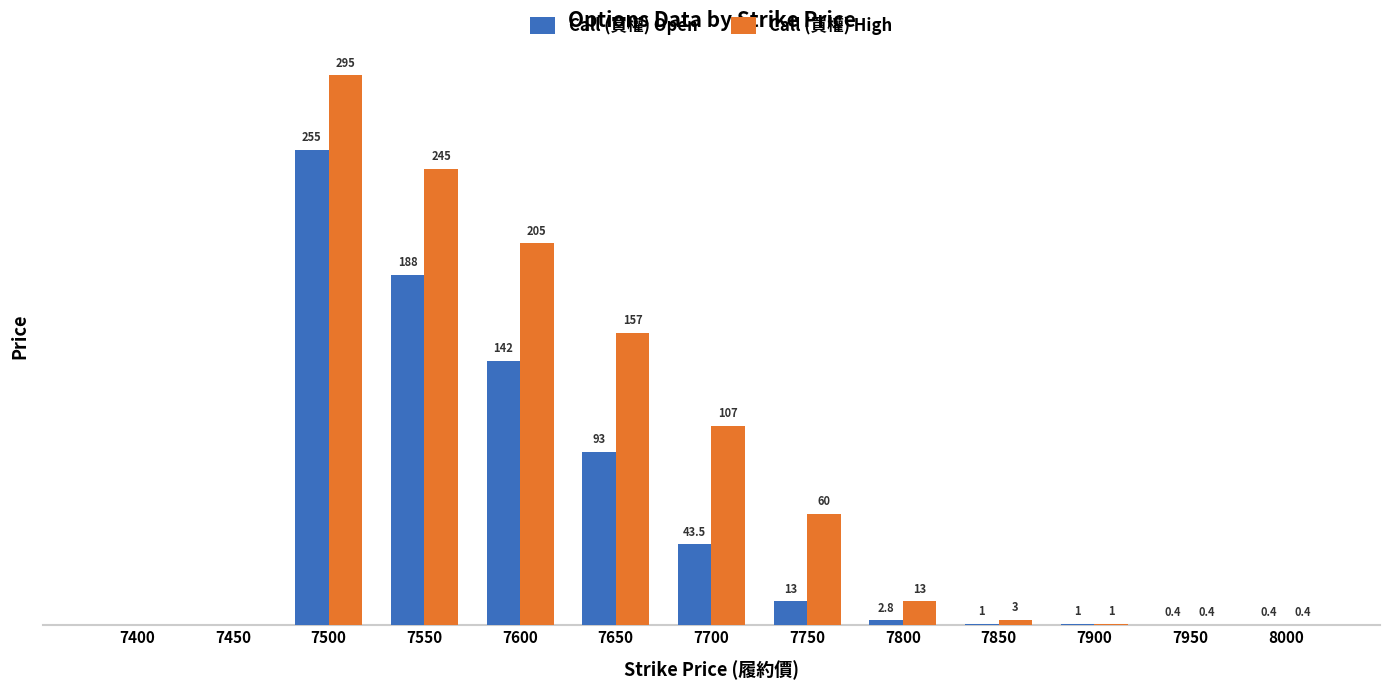

Between 7750 and 7800, which series saw the biggest shift?

Call (買權) High